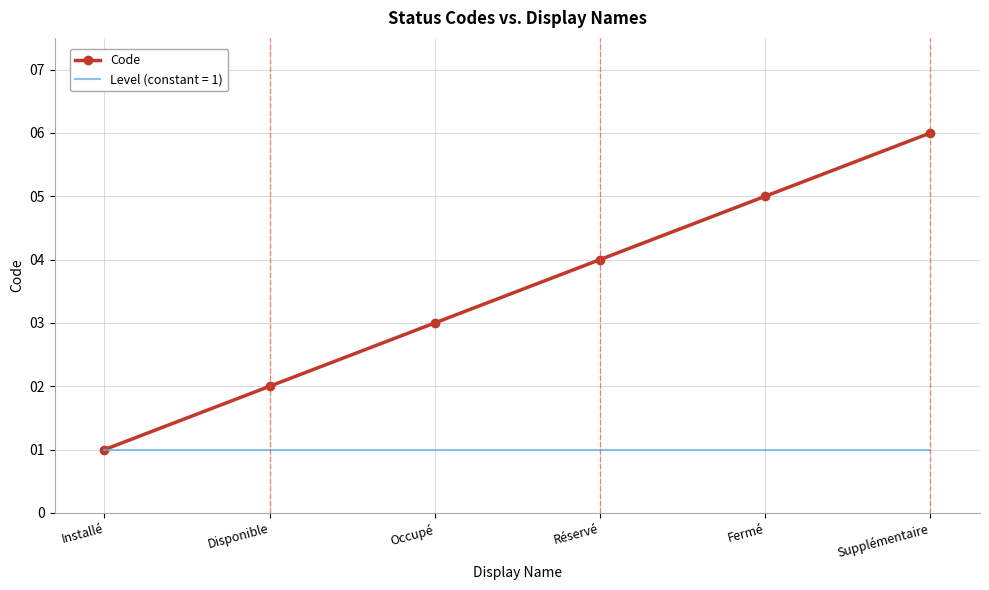

List the series in order of their overall mean, highest first.

Code, Level (constant = 1)